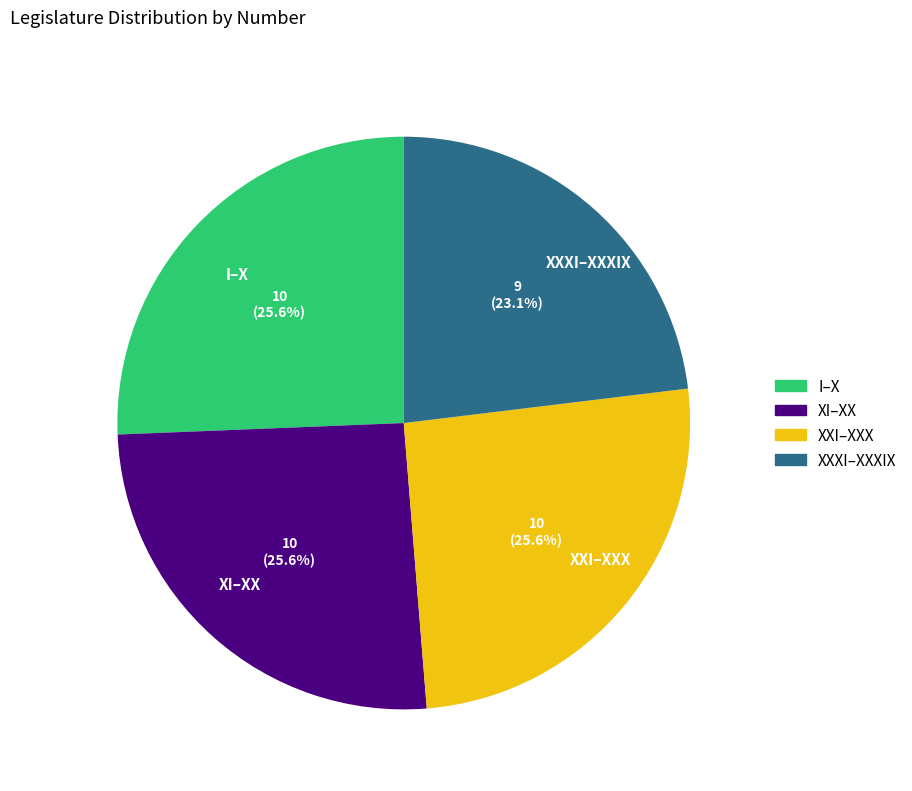

Between XXXI–XXXIX and XI–XX, which is larger?

XI–XX